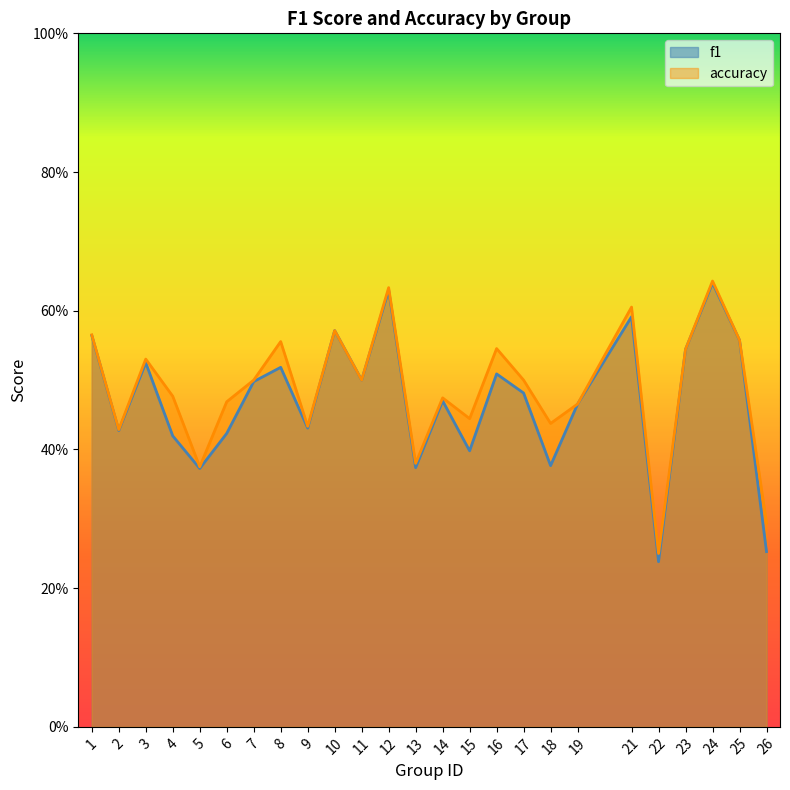

True or false: accuracy and f1 cross at least once.

False